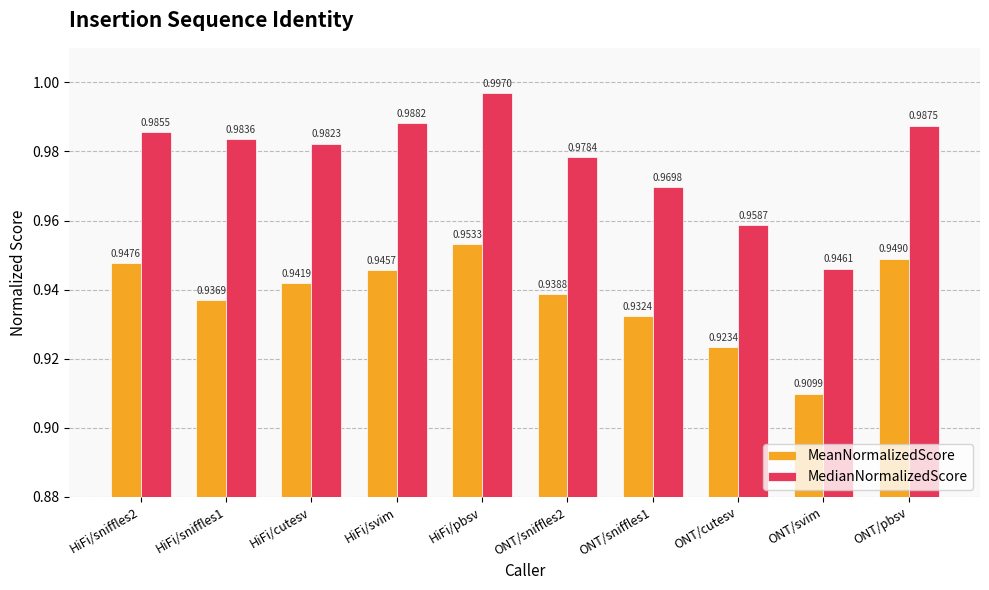

What is the sum of the MeanNormalizedScore values at HiFi/svim and ONT/sniffles2?

1.9